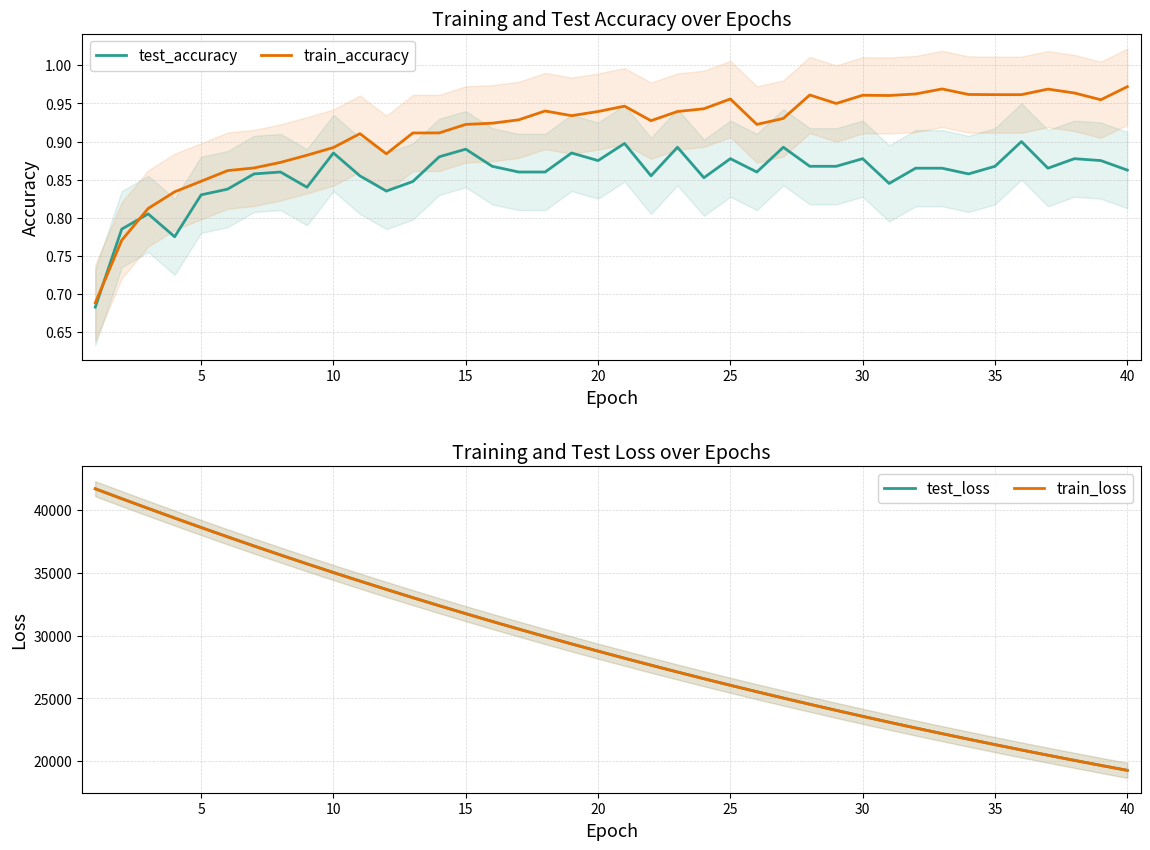

Which series ends up on top after the final intersection of train_accuracy and test_accuracy?

train_accuracy